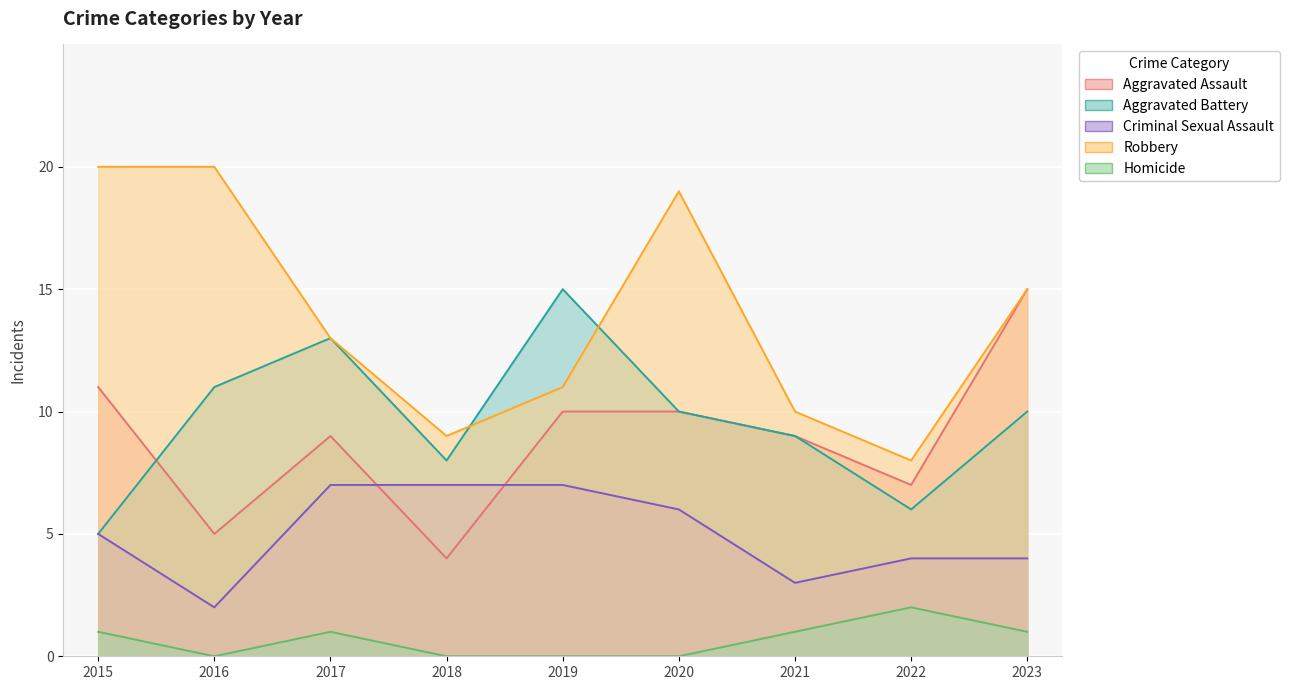

The value of Criminal Sexual Assault at 2016 is 2. True or false?

True